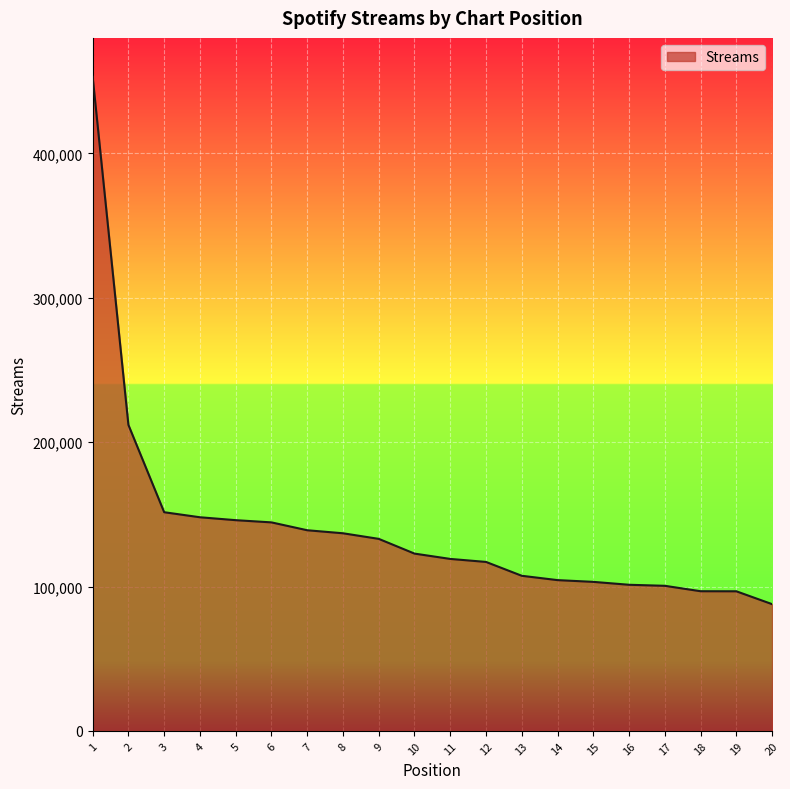

Is it true that the value at 5 is 145959?

True